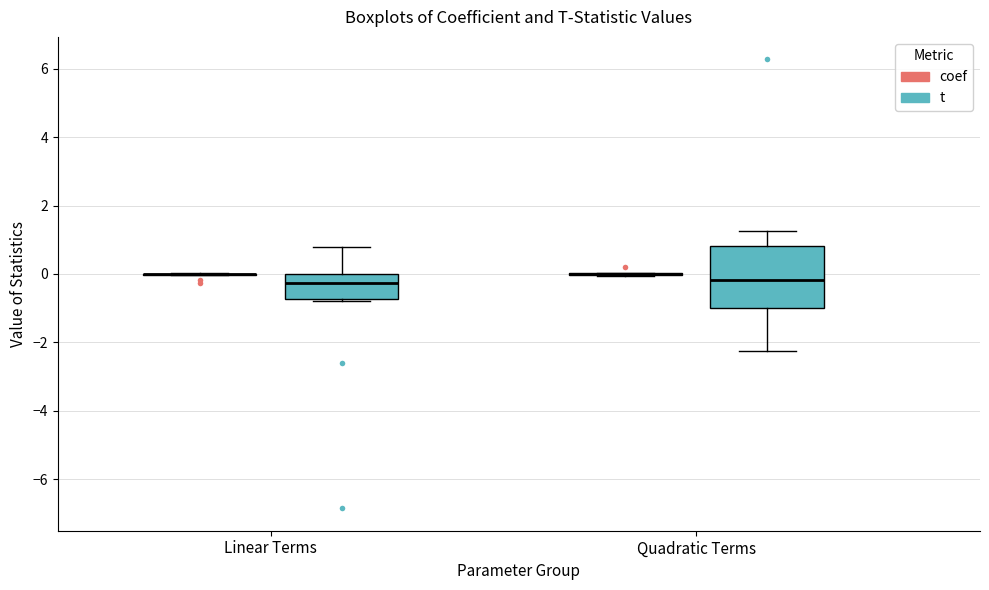

Reading left to right, read every box against the y-axis: the position of its median line, the range the box covers, and the ends of its whiskers. The values are not printed on the chart, so give them approximately, as read against the axis.

Linear Terms (coef): box collapsed to a line at 0.0, whiskers 0.0 to 0.0
Linear Terms (t): median -0.2, box -0.8 to 0.0, whiskers -0.8 to 0.8
Quadratic Terms (coef): box collapsed to a line at 0.0, whiskers 0.0 to 0.0
Quadratic Terms (t): median -0.2, box -1.0 to 0.8, whiskers -2.2 to 1.2